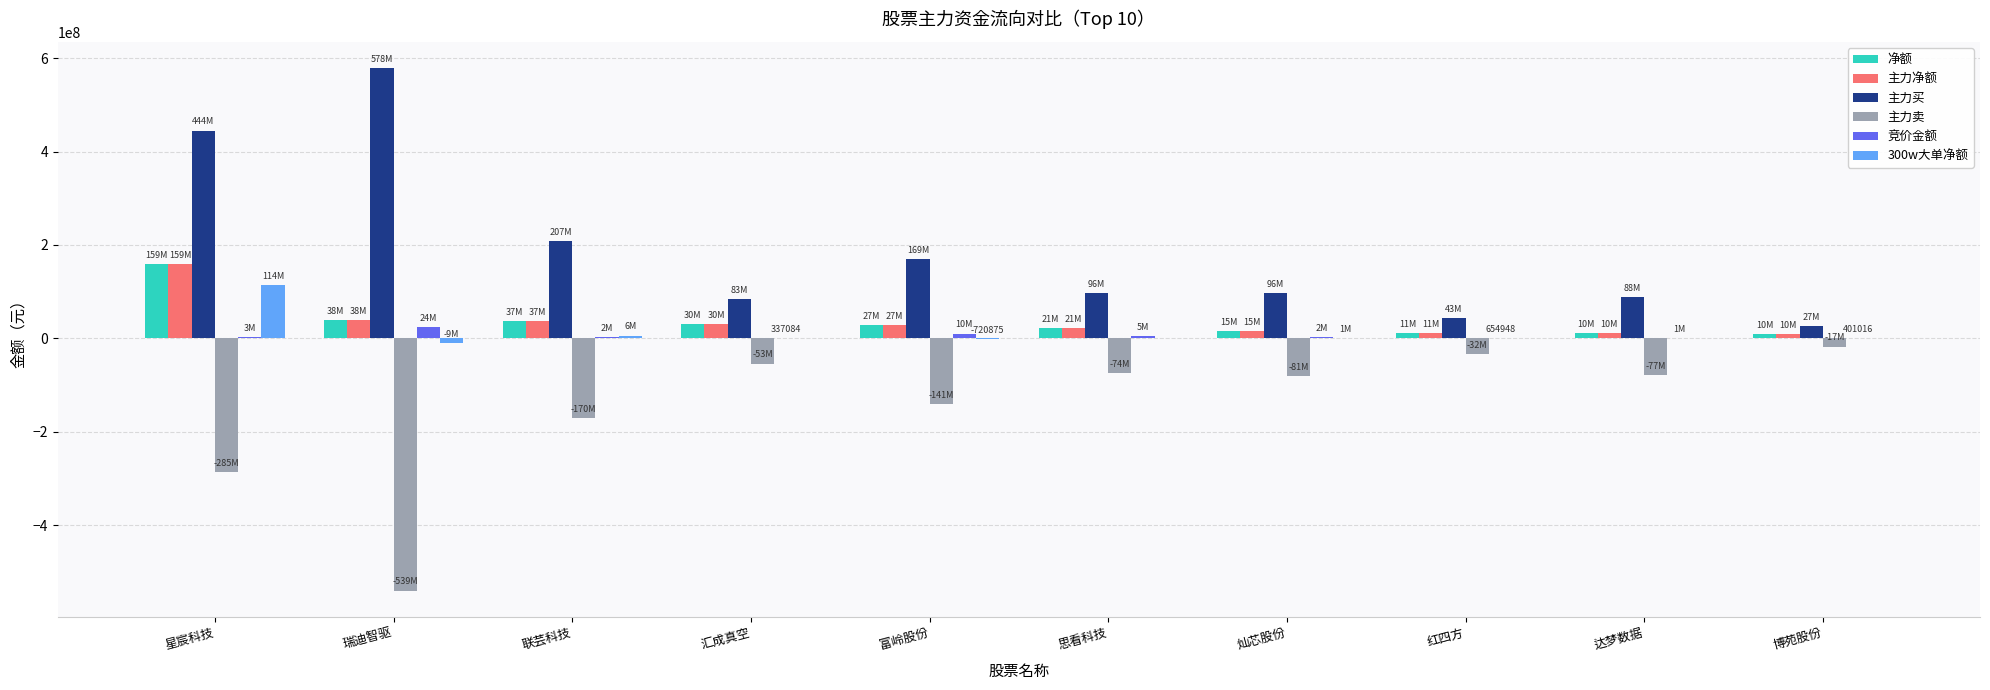

What value does the 竞价金额 series have at 星宸科技, to the nearest 100?

3562600